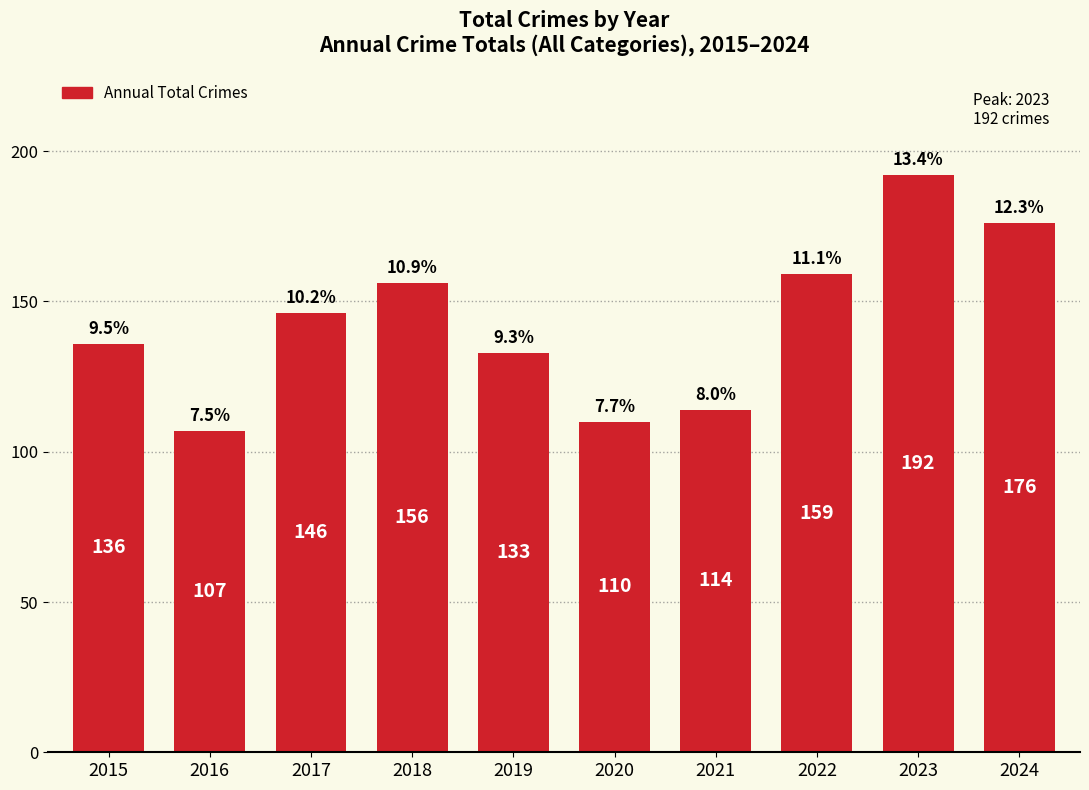

What is the difference between the maximum and minimum values?

85